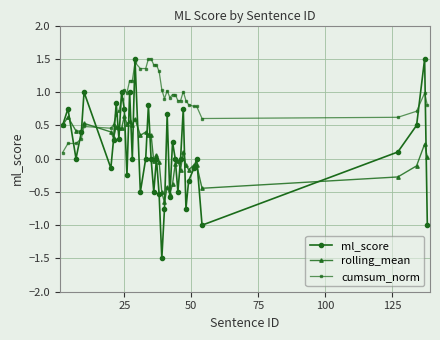

What is the value of the cumsum_norm point at the 28th from the left?

1.0